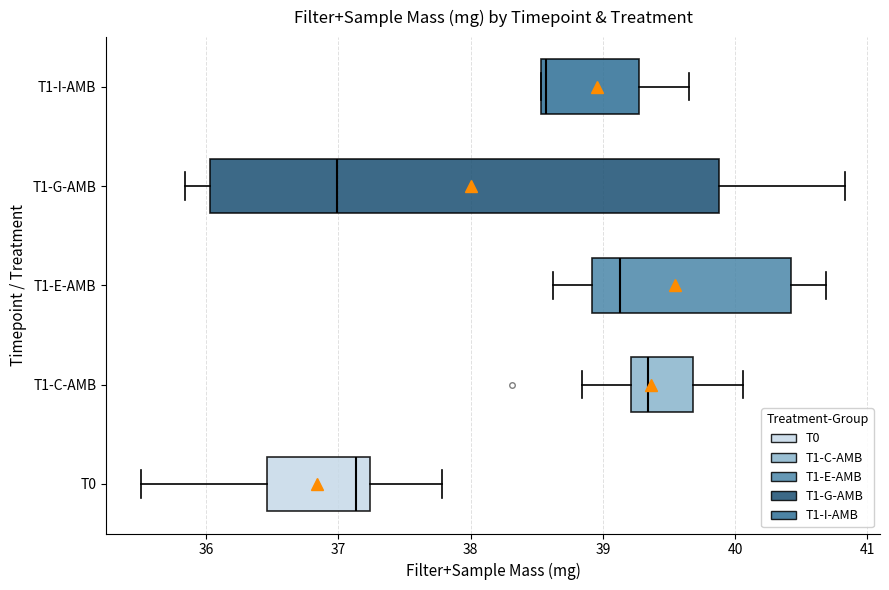

Where is the right edge of the box for T1-I-AMB on the x-axis? The values are not printed on the chart, so give them approximately, as read against the axis.

39.3